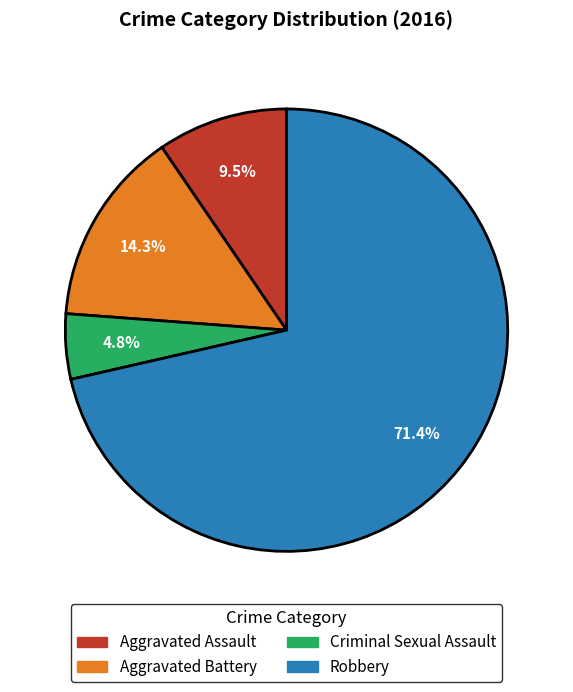

To the nearest percent, what is the difference between the Robbery and Aggravated Assault slice percentages?

62%